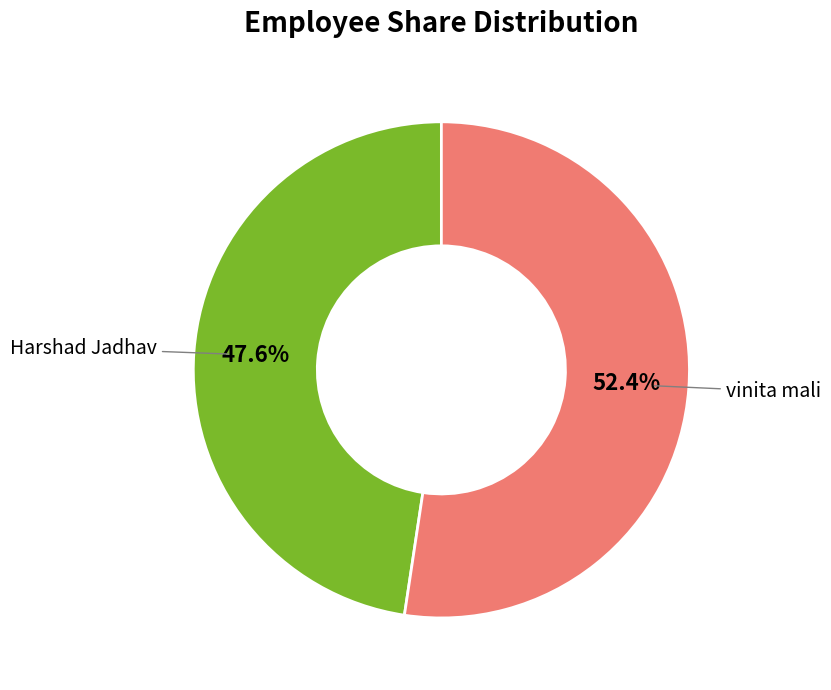

Does any single category account for the majority?

Yes